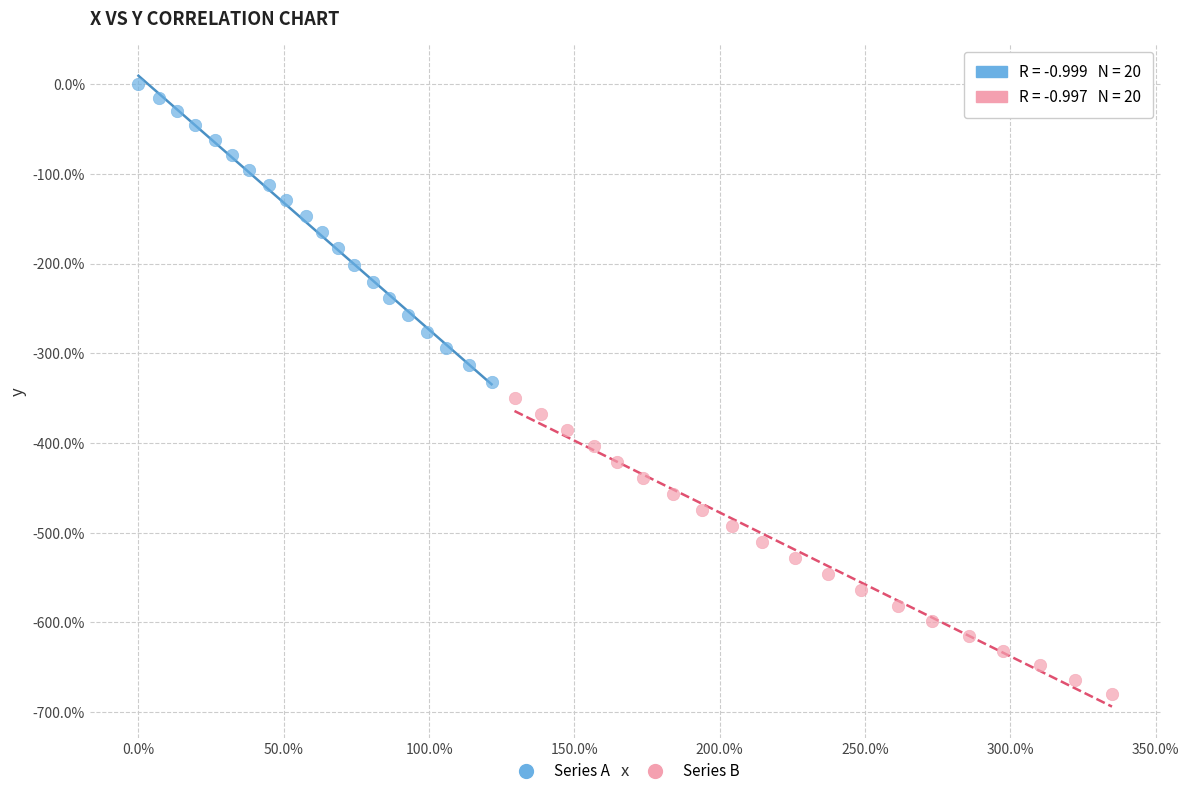

Which series reaches the maximum Y coordinate?

Series A